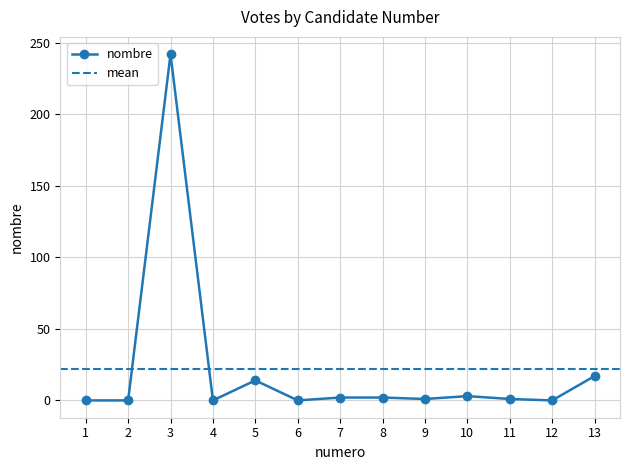

List the labels in order of value, largest first.

3, 13, 5, 10, 7, 8, 9, 11, 1, 2, 4, 6, 12